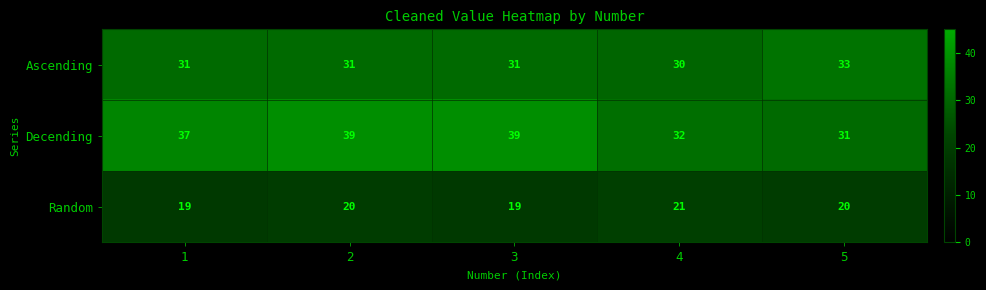

Rank the series by their average value, from highest to lowest.

Decending, Ascending, Random